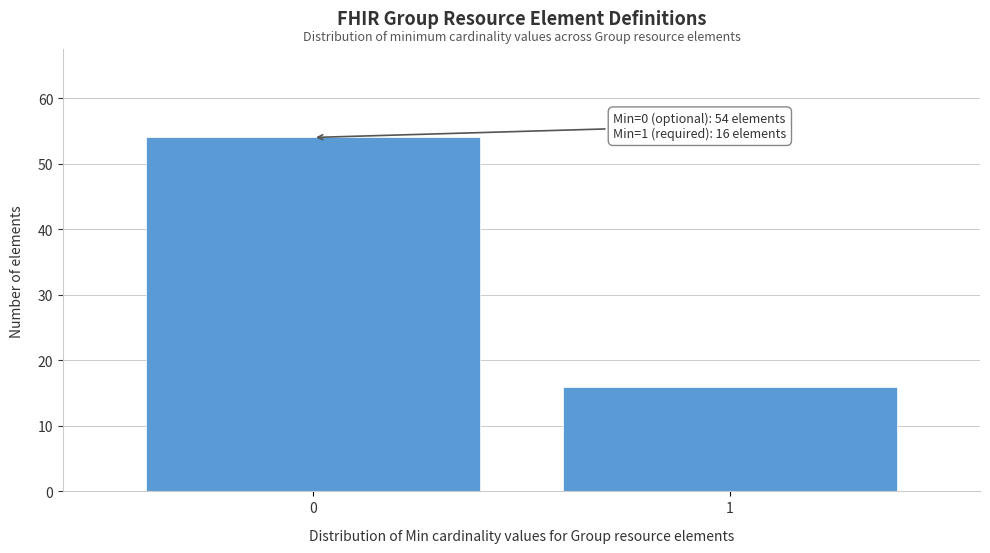

Reading left to right, list all the values displayed in this chart.

0=54	1=16